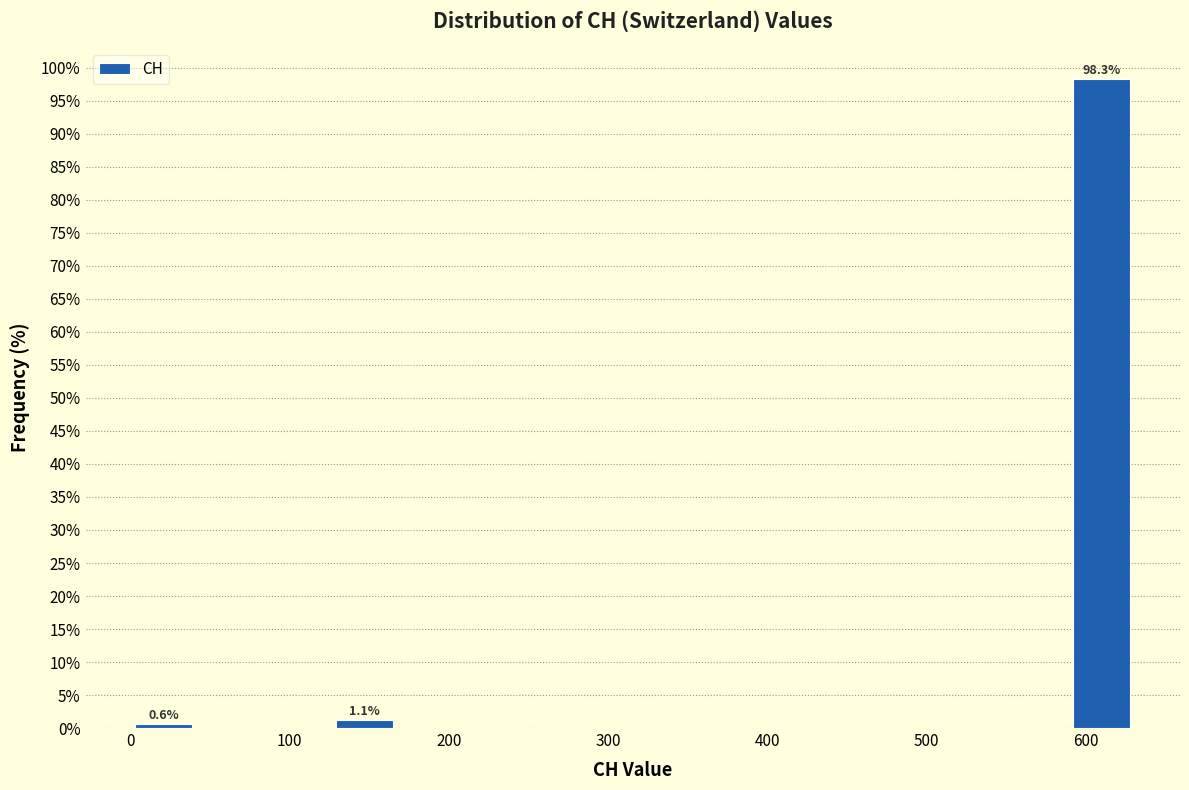

Which range on the x-axis has the tallest bar?

590 to 630